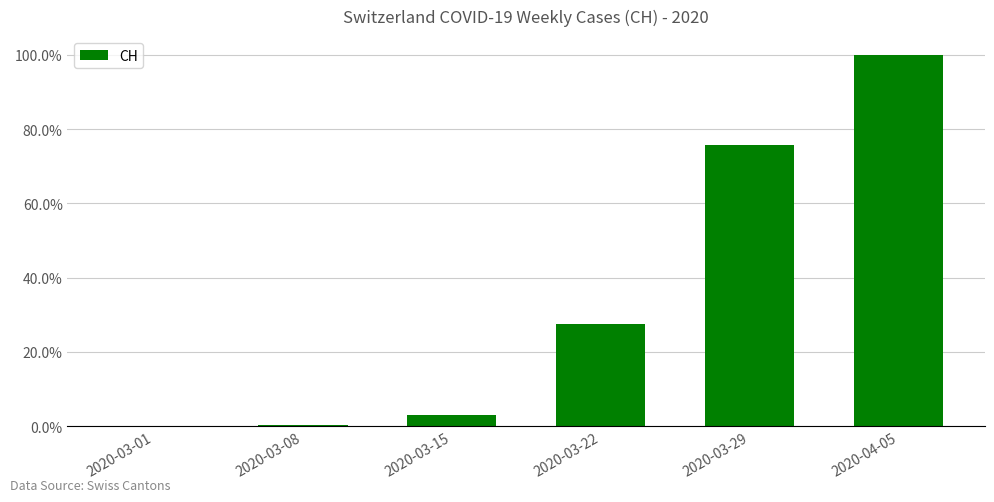

Are the bars horizontal?

No